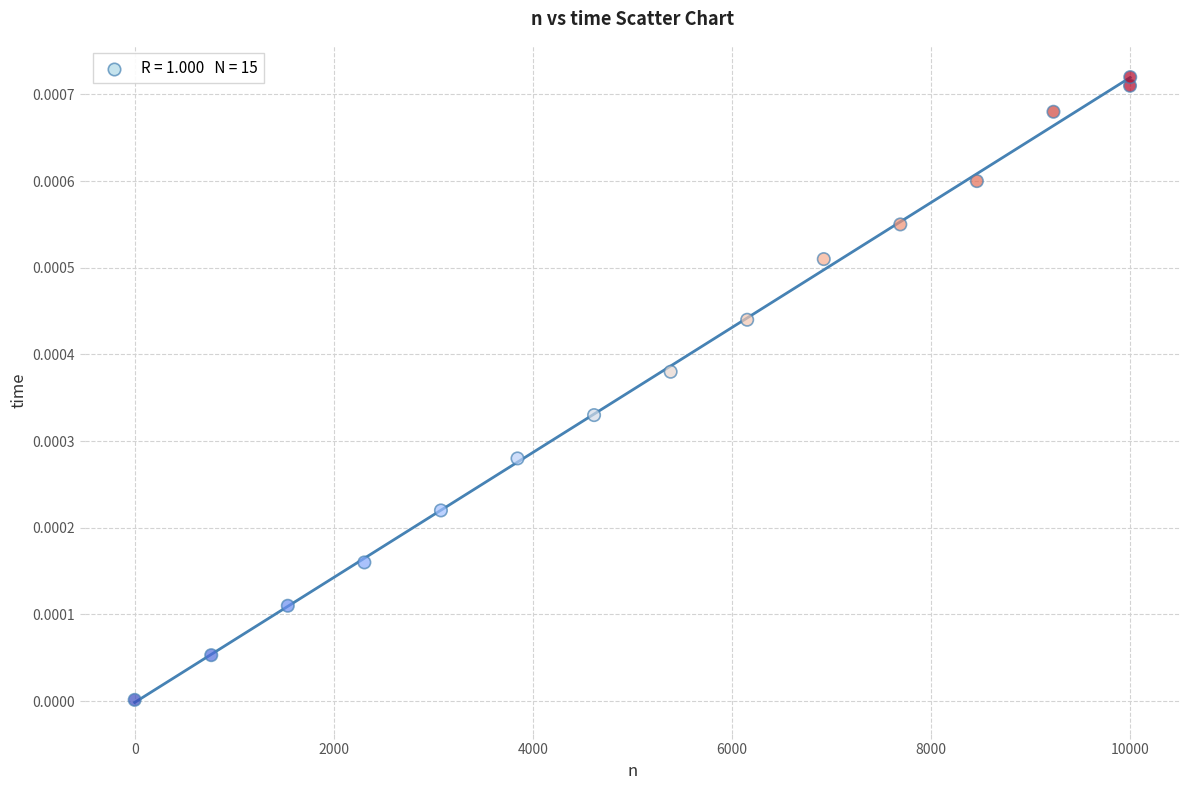

What is the range of X values (max minus min)?

9999.0